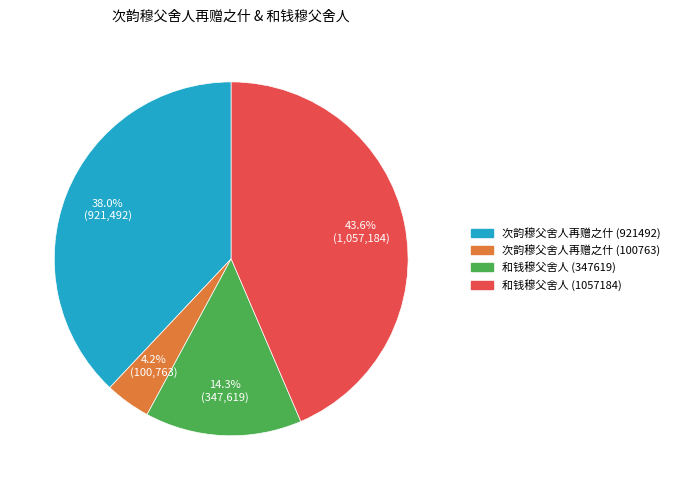

What is the largest slice in the pie chart?

和钱穆父舍人 (1057184)